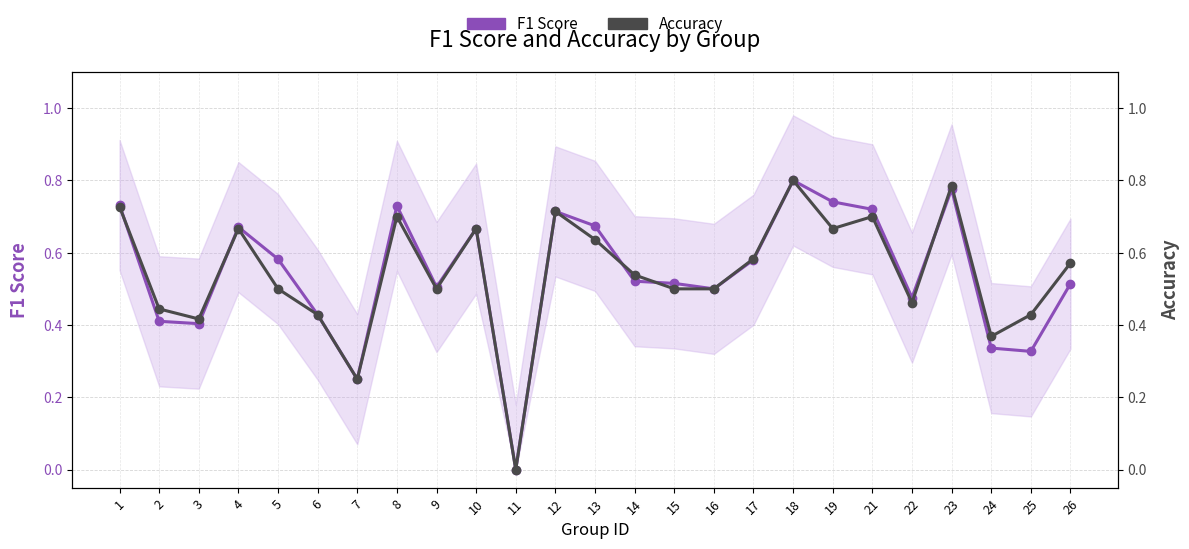

Reading right to left, extract all data points from this chart.

F1 Score: 26=0.5	25=0.3	24=0.3	23=0.8	22=0.5	21=0.7	19=0.7	18=0.8	17=0.6	16=0.5	15=0.5	14=0.5	13=0.7	12=0.7	11=0.0	10=0.7	9=0.5	8=0.7	7=0.2	6=0.4	5=0.6	4=0.7	3=0.4	2=0.4	1=0.7
Accuracy: 26=0.6	25=0.4	24=0.4	23=0.8	22=0.5	21=0.7	19=0.7	18=0.8	17=0.6	16=0.5	15=0.5	14=0.5	13=0.6	12=0.7	11=0.0	10=0.7	9=0.5	8=0.7	7=0.2	6=0.4	5=0.5	4=0.7	3=0.4	2=0.4	1=0.7